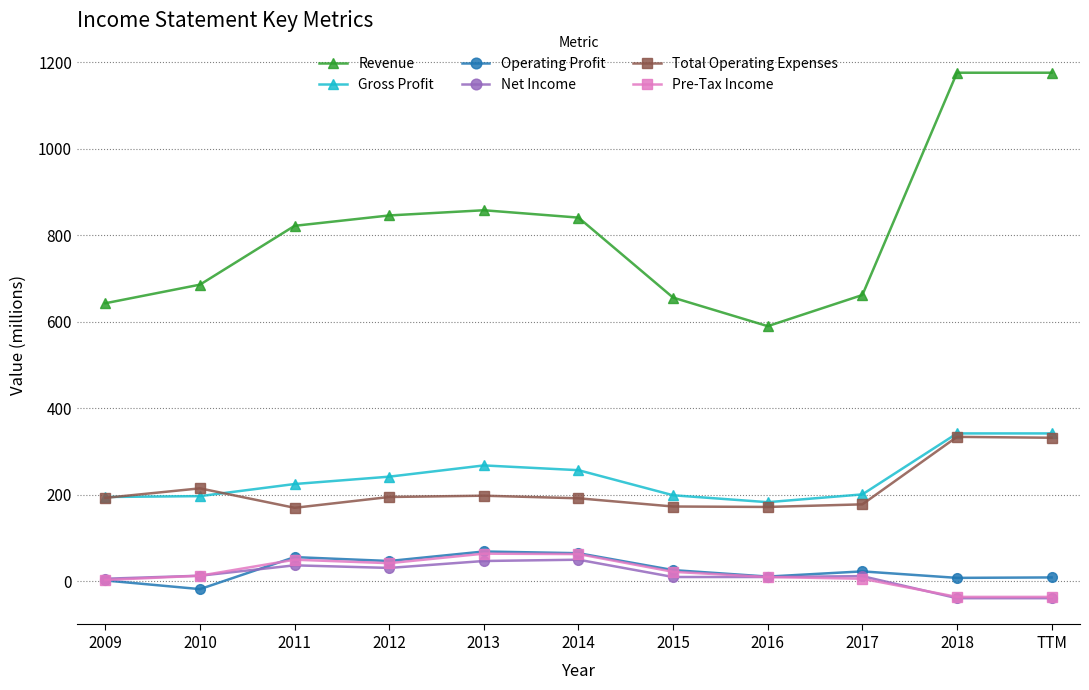

Which series has the largest total across all categories?

Revenue